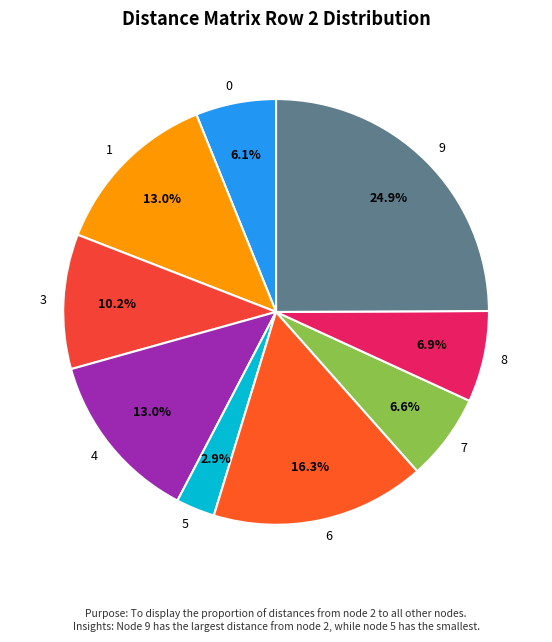

Is it true that 5 is 3% of the pie?

True